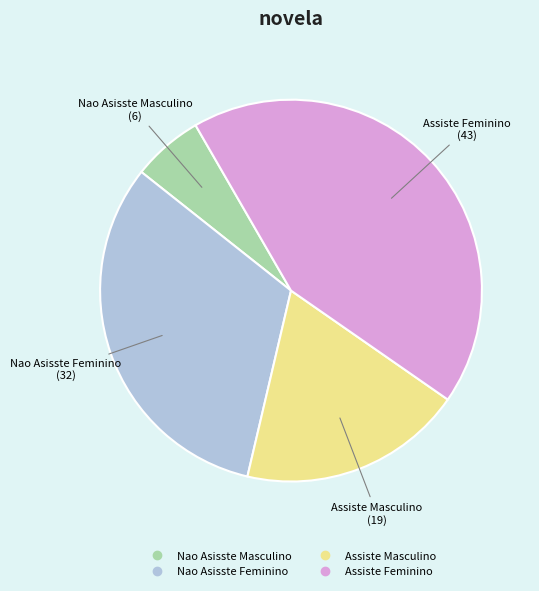

What is the largest slice in the pie chart?

Assiste Feminino